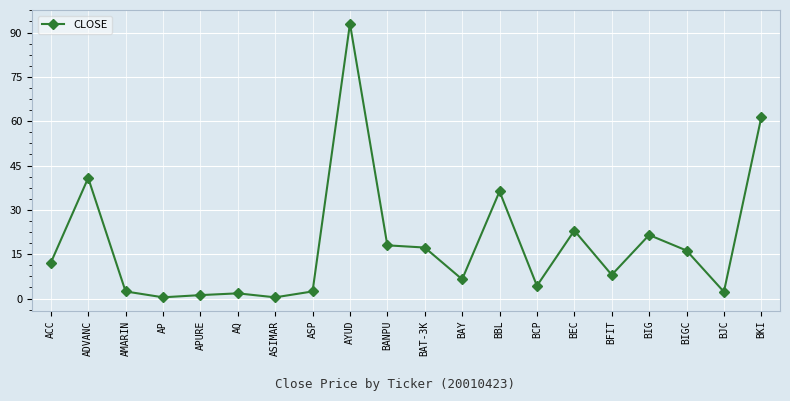

Where is the first local maximum?

ADVANC